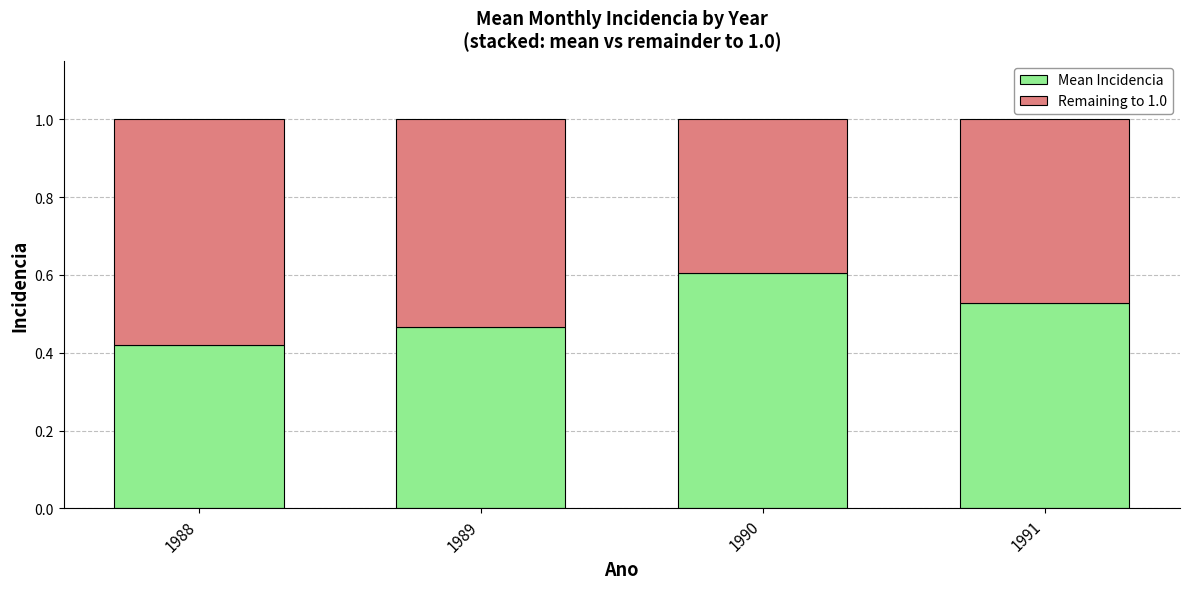

What is the total value across all series at 1991?

1.0